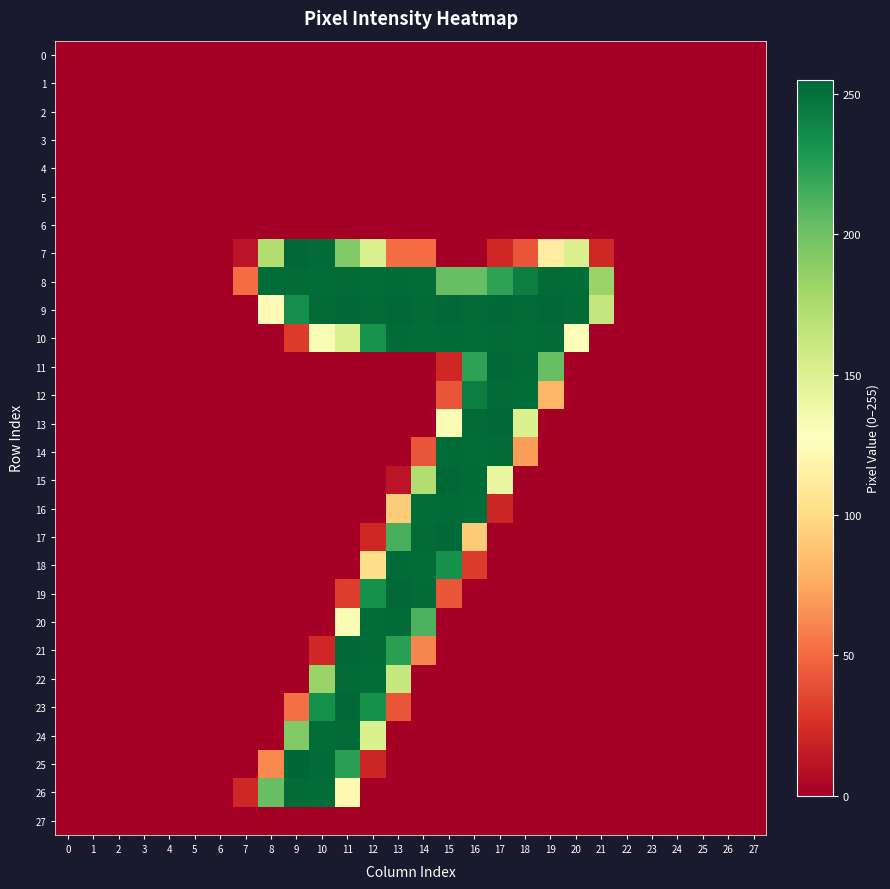

Which series has the widest spread of values?

25